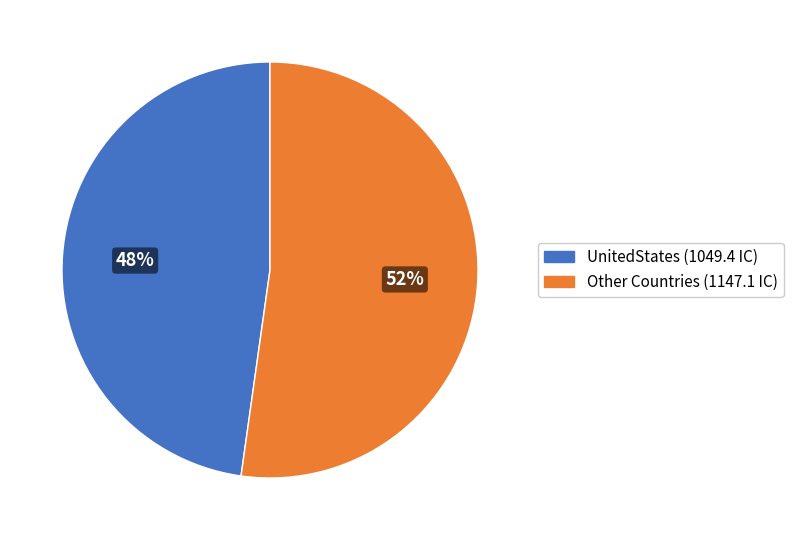

Does any single category account for the majority?

Yes